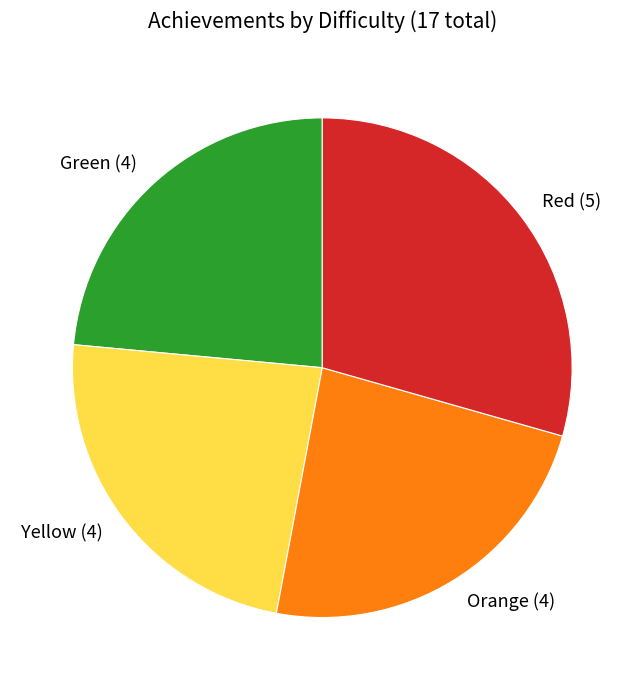

Is the sum of Red (5) and Orange (4) greater than half?

Yes